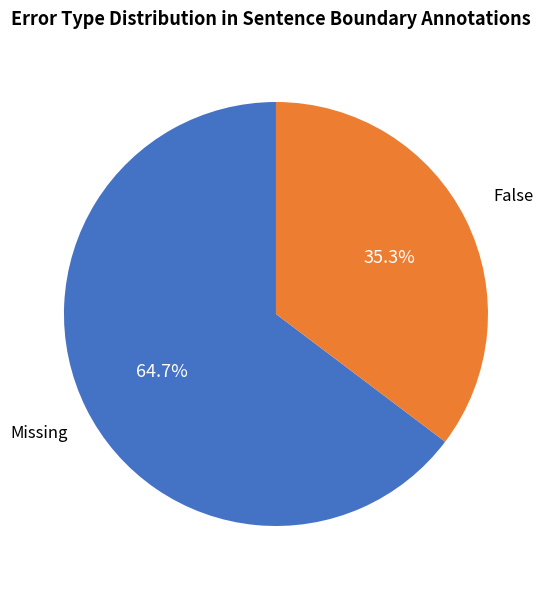

Is there any slice that represents more than half of the pie?

Yes